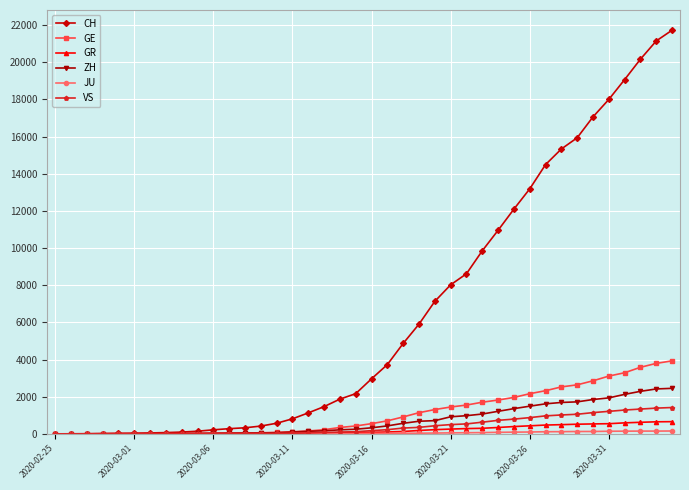

Which series has the largest range (max minus min)?

CH